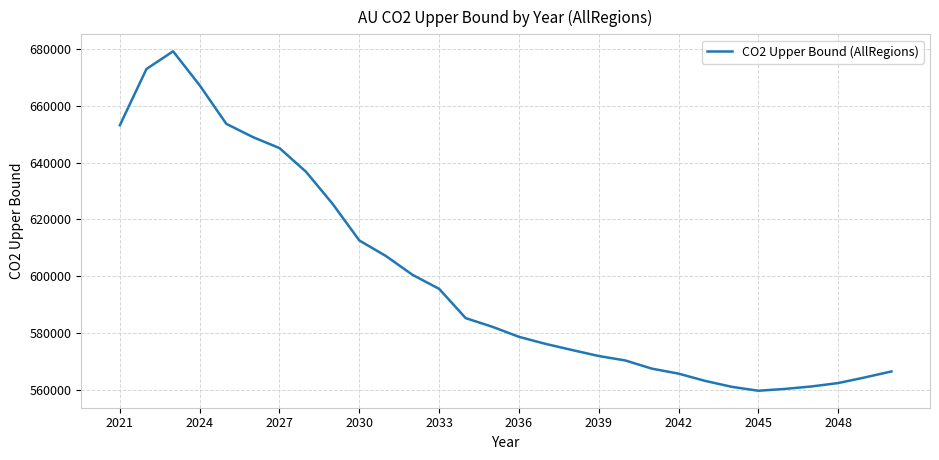

What is the difference between the maximum and minimum values?

119501.9